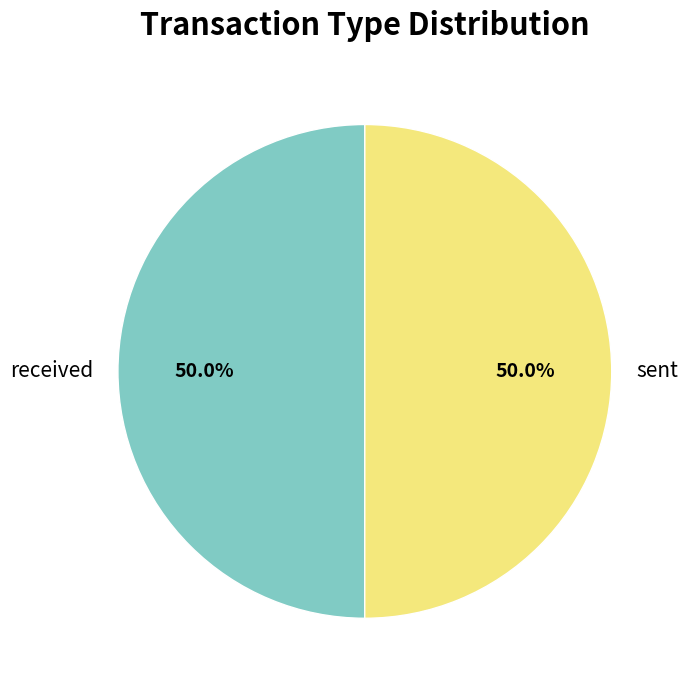

Is the sum of sent and received greater than half?

Yes